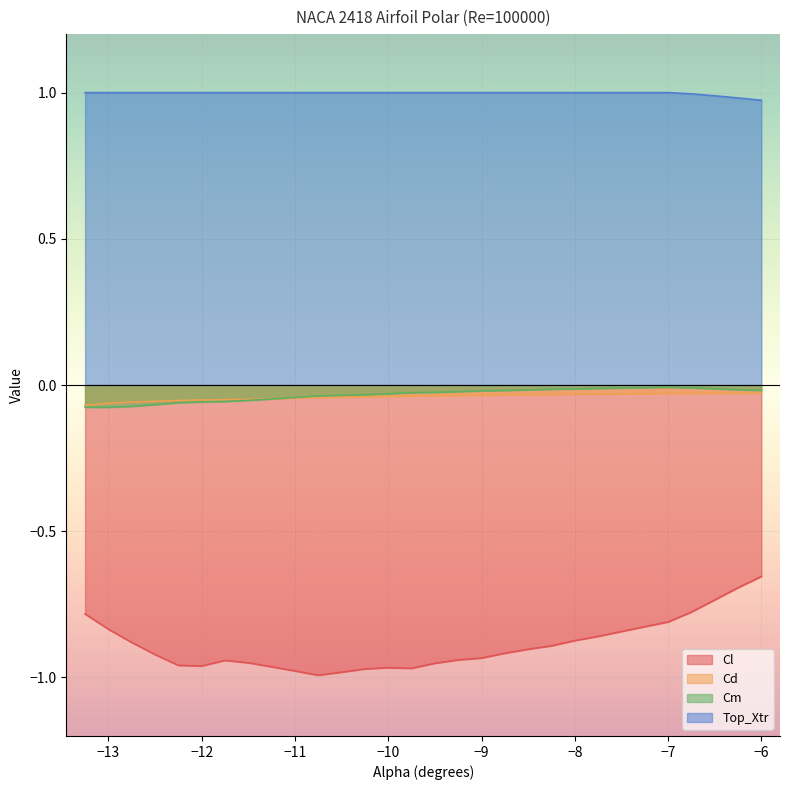

Which series has the largest total across all categories?

Top_Xtr